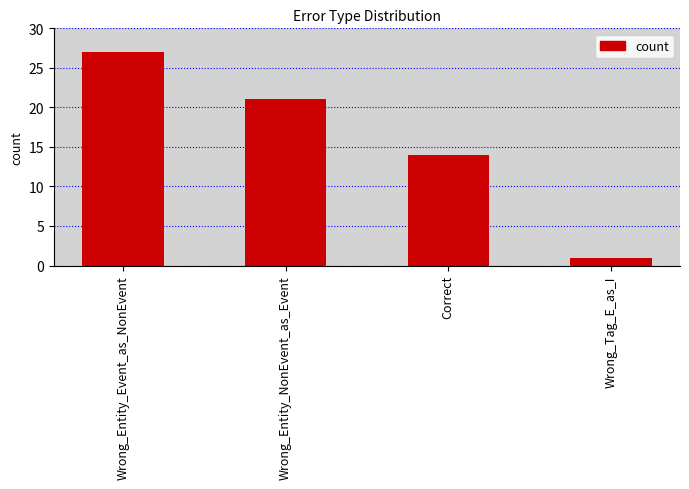

What is the difference between the values at Wrong_Entity_Event_as_NonEvent and Wrong_Tag_E_as_I?

26